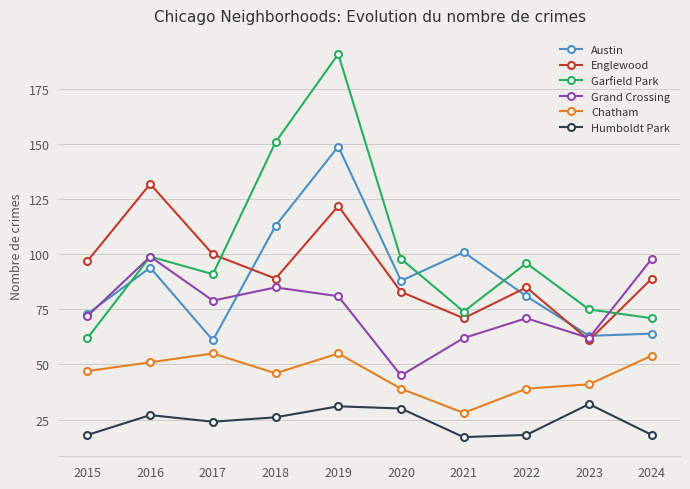

What is the average value of the Englewood series?

93